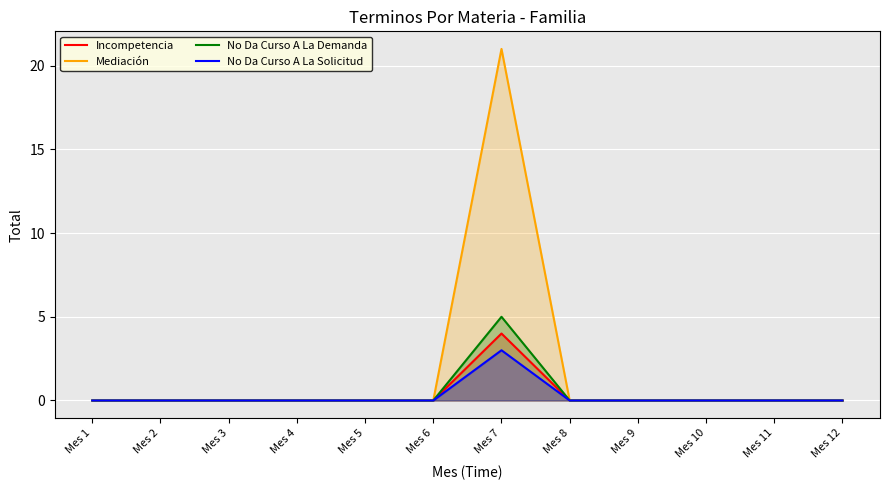

Reading right to left, transcribe all the data shown in this chart.

Incompetencia: 0	0	0	0	0	4	0	0	0	0	0	0
Mediación: 0	0	0	0	0	21	0	0	0	0	0	0
No Da Curso A La Demanda: 0	0	0	0	0	5	0	0	0	0	0	0
No Da Curso A La Solicitud: 0	0	0	0	0	3	0	0	0	0	0	0